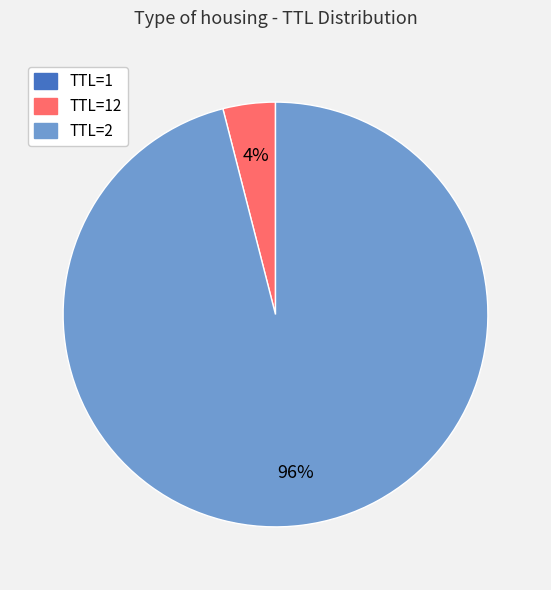

Is it true that TTL=2 is 96% of the pie?

True